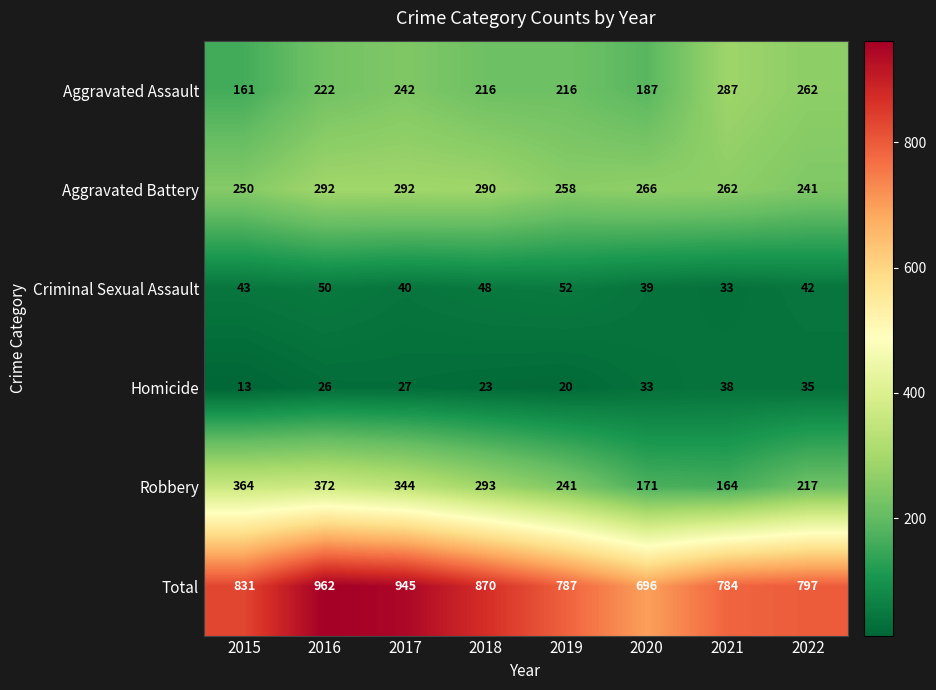

Rank the series at 2022 from highest to lowest value.

Total, Aggravated Assault, Aggravated Battery, Robbery, Criminal Sexual Assault, Homicide